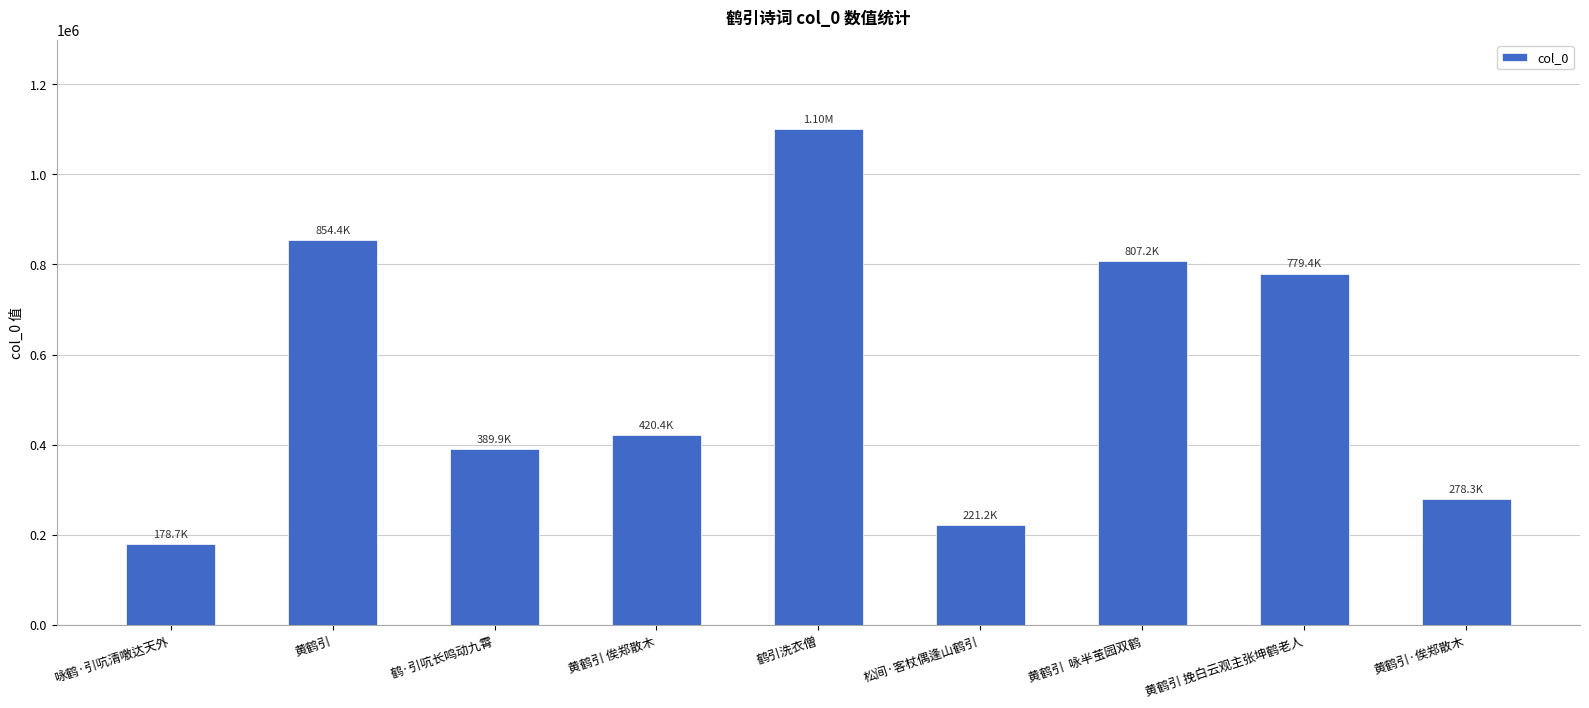

Which has a higher value, 黄鹤引 俟郑散木 or 松间·客杖偶逢山鹤引?

黄鹤引 俟郑散木